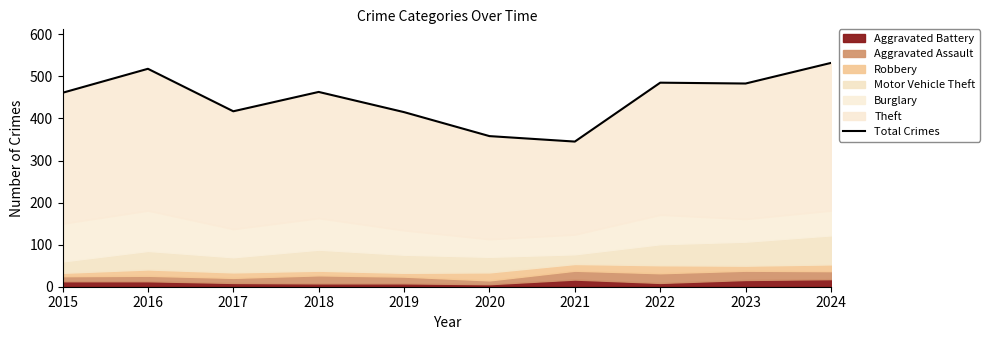

What is the difference between the maximum and minimum values?

187